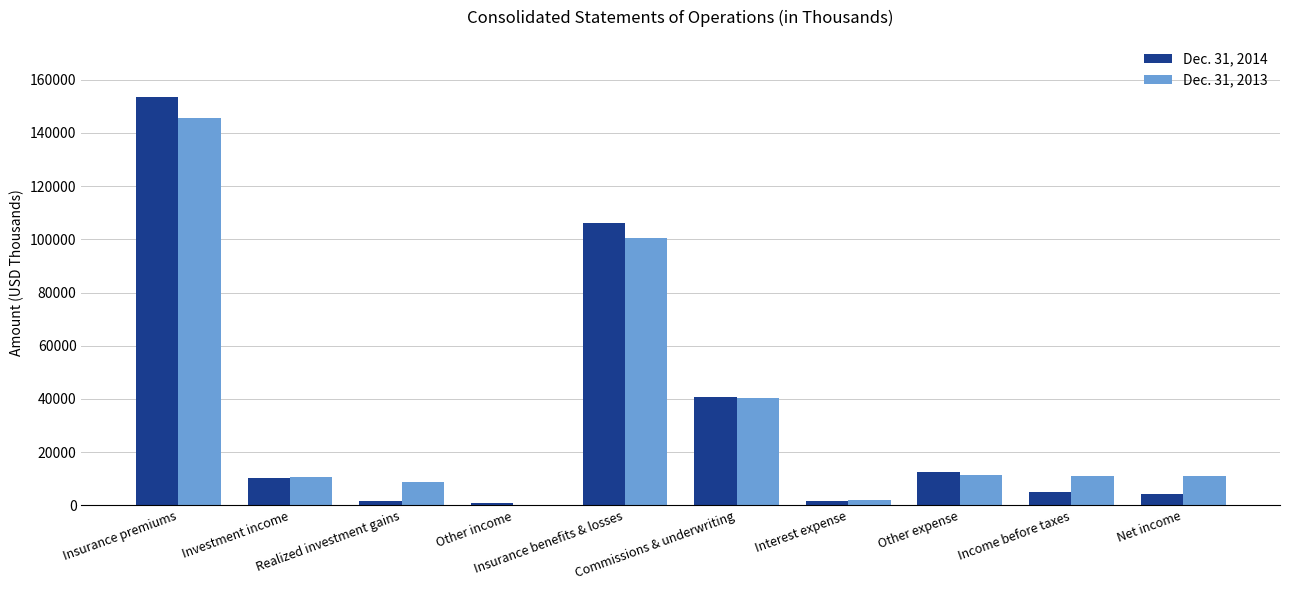

Which has a higher value, Realized investment gains or Investment income?

Investment income